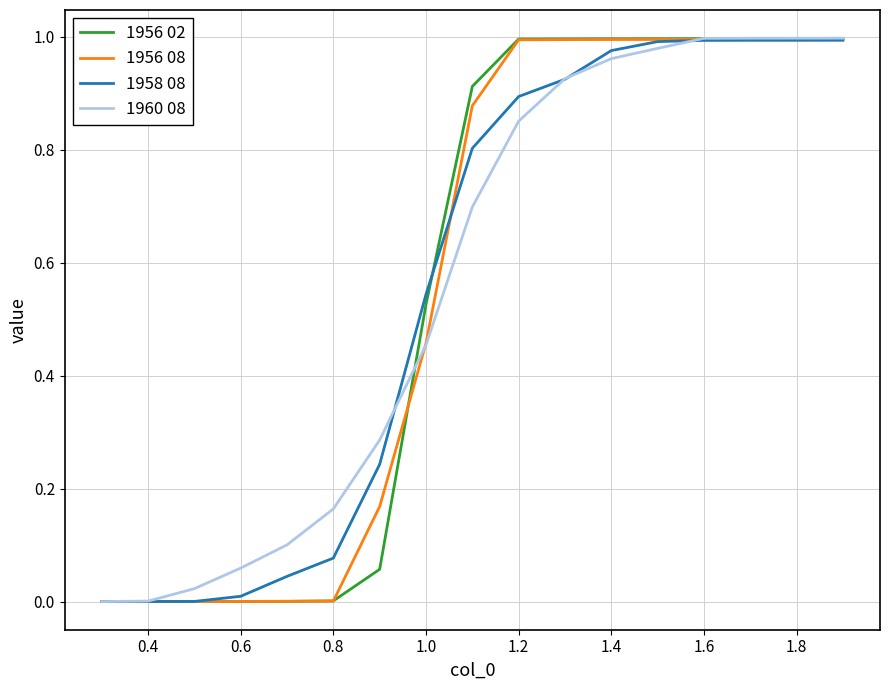

True or false: 1960 08 has more than 2 interior local peaks.

False